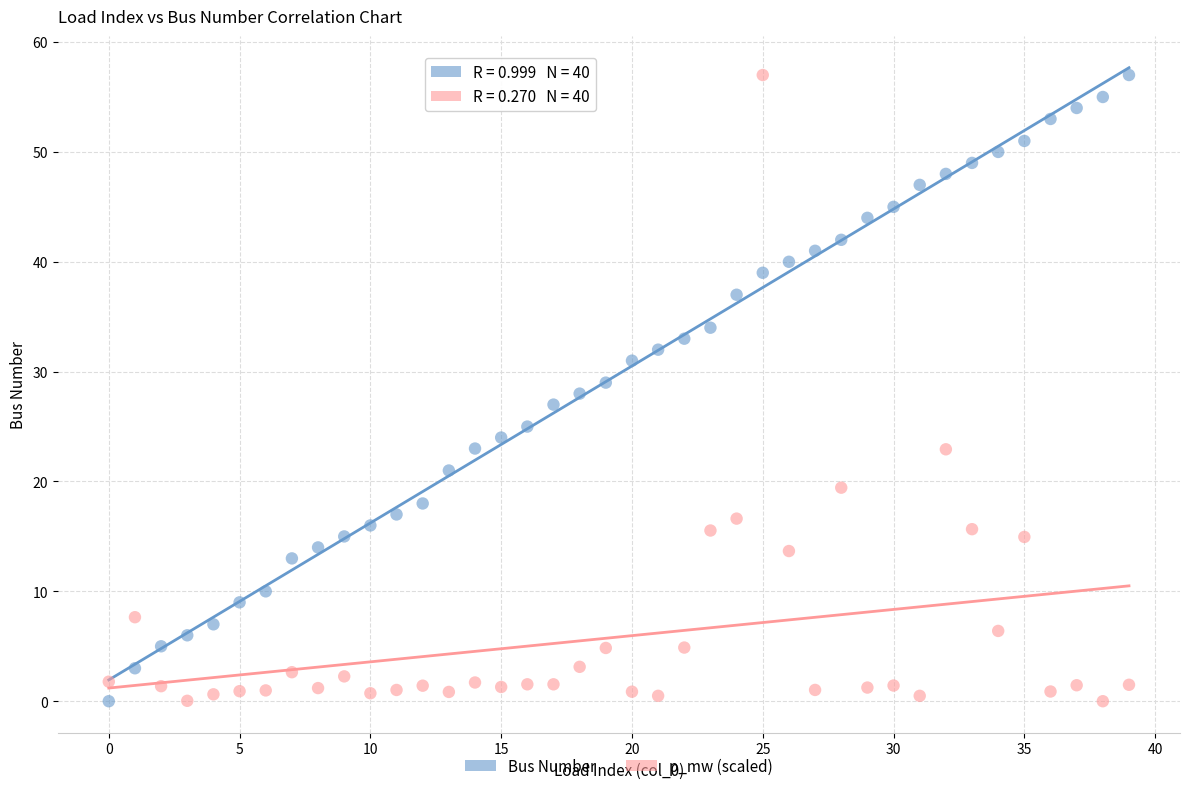

Across all data points, what is the range of Y values (max minus min)?

57.0